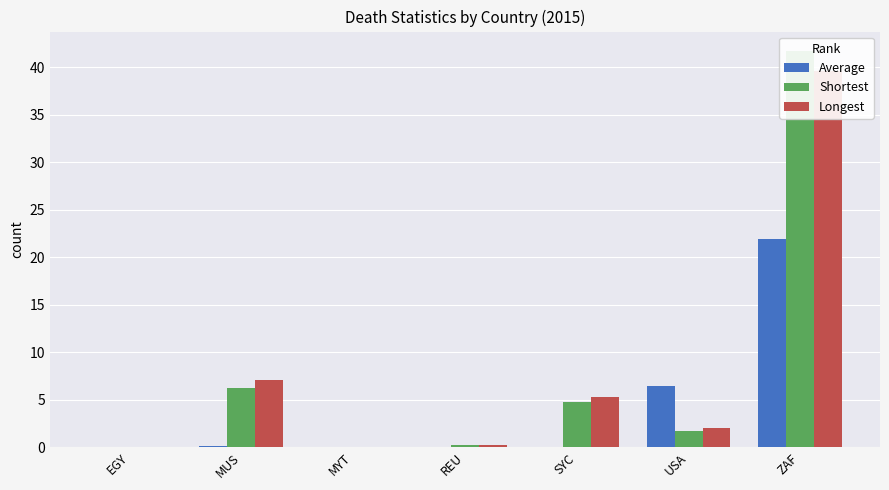

At REU, list the series in order from smallest to largest.

Average, Shortest, Longest